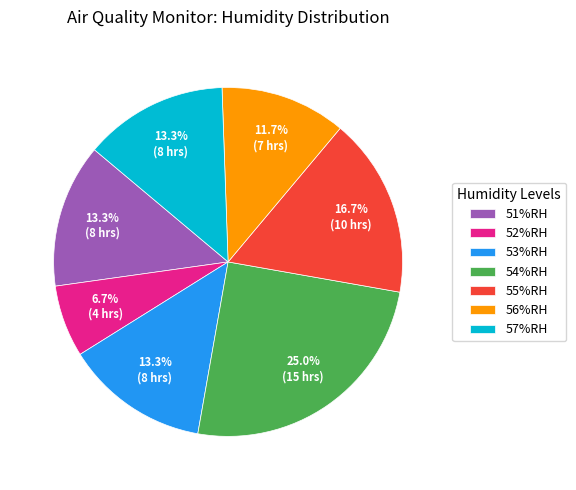

Approximately how many times larger is the value at 57%RH compared to 56%RH?

1.1